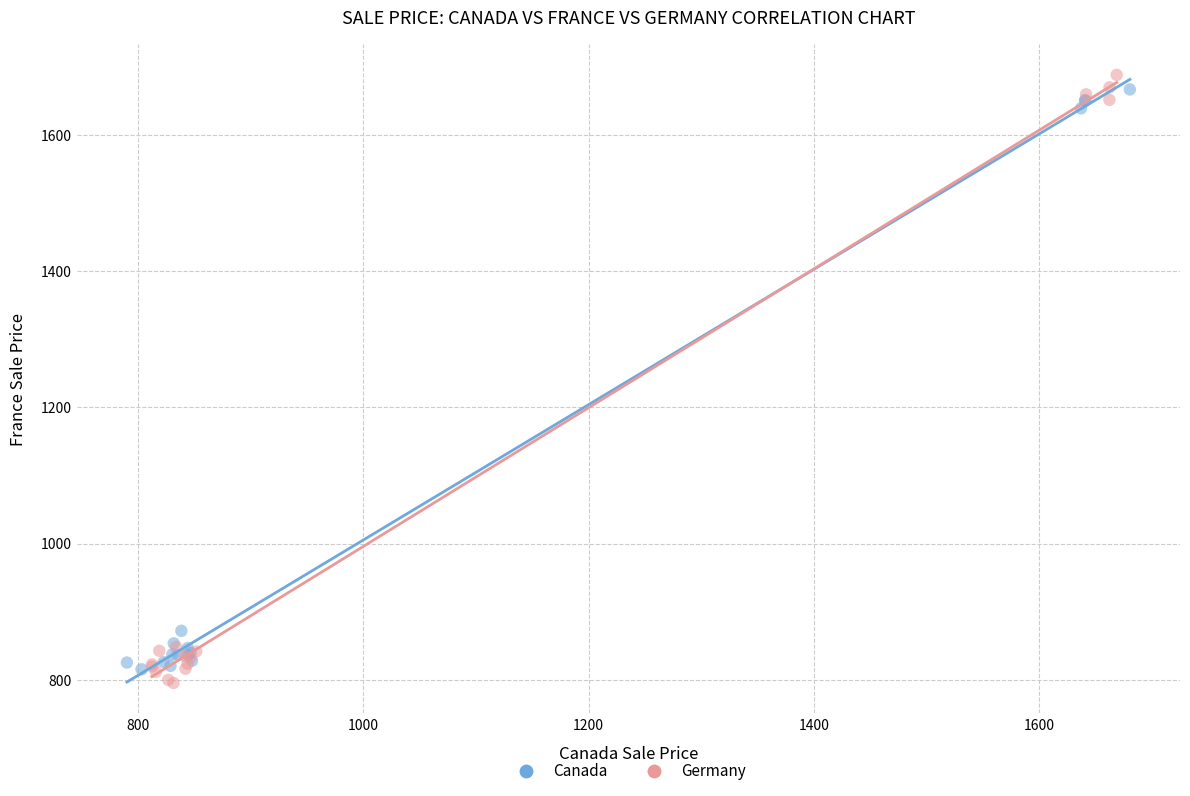

Which series has the widest spread of Y values?

Germany